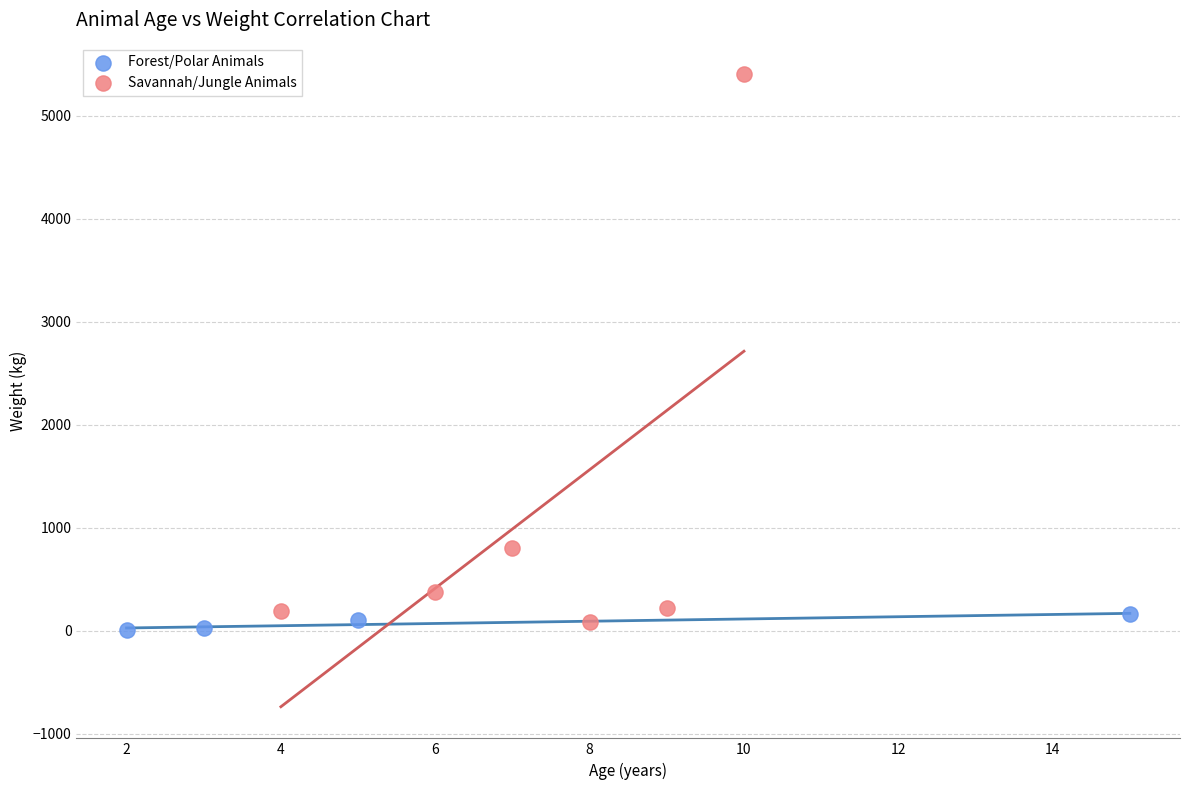

Which series reaches the maximum Y coordinate?

Savannah/Jungle Animals